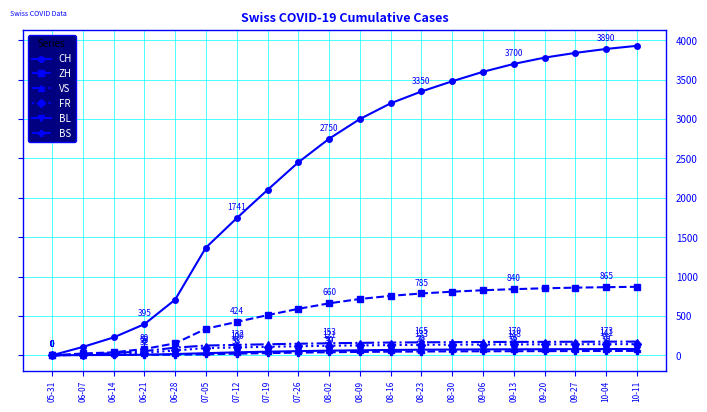

What position from the left is 09-27?

18